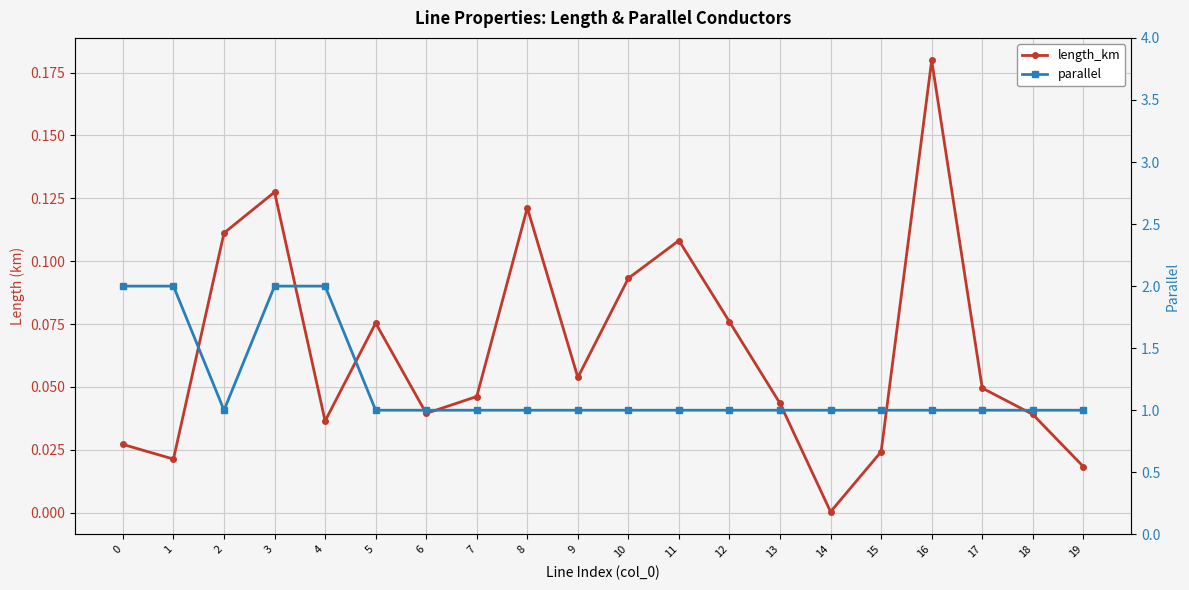

True or false: length_km and parallel intersect in this chart.

False